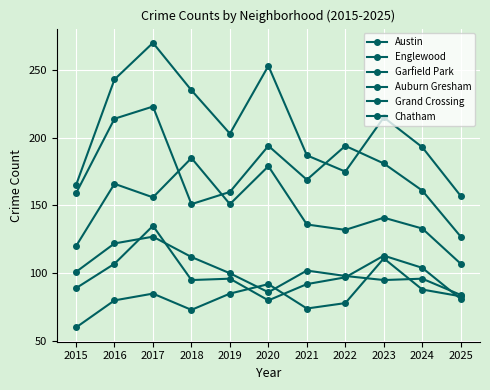

Does the chart display data point markers on the line(s)?

Yes